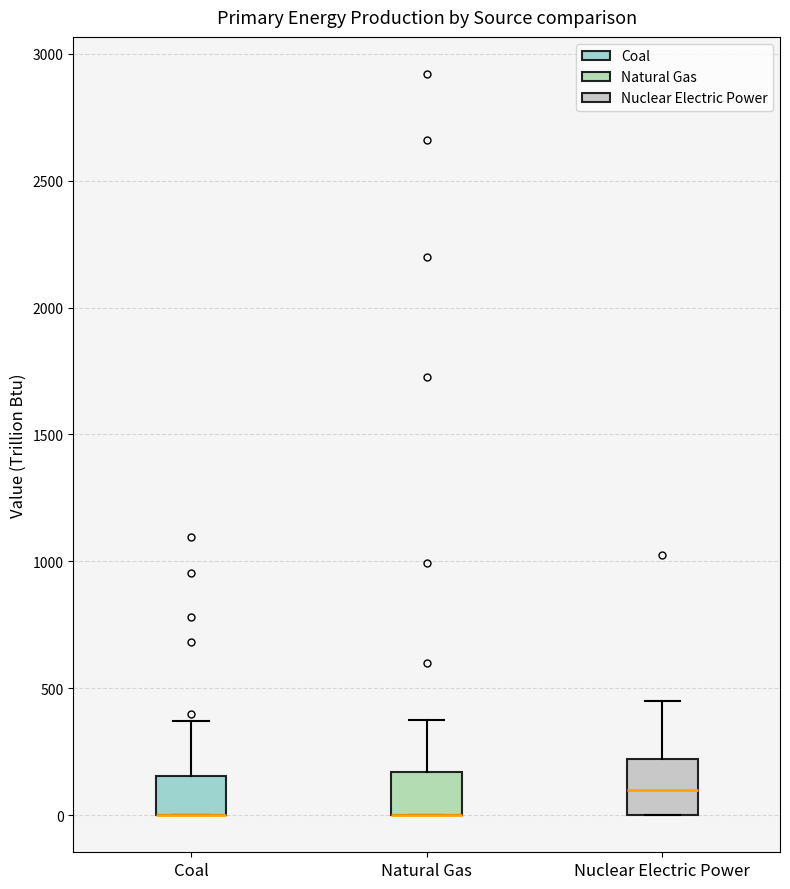

Comparing the boxes themselves (not the whiskers), which one is the tallest?

Nuclear Electric Power